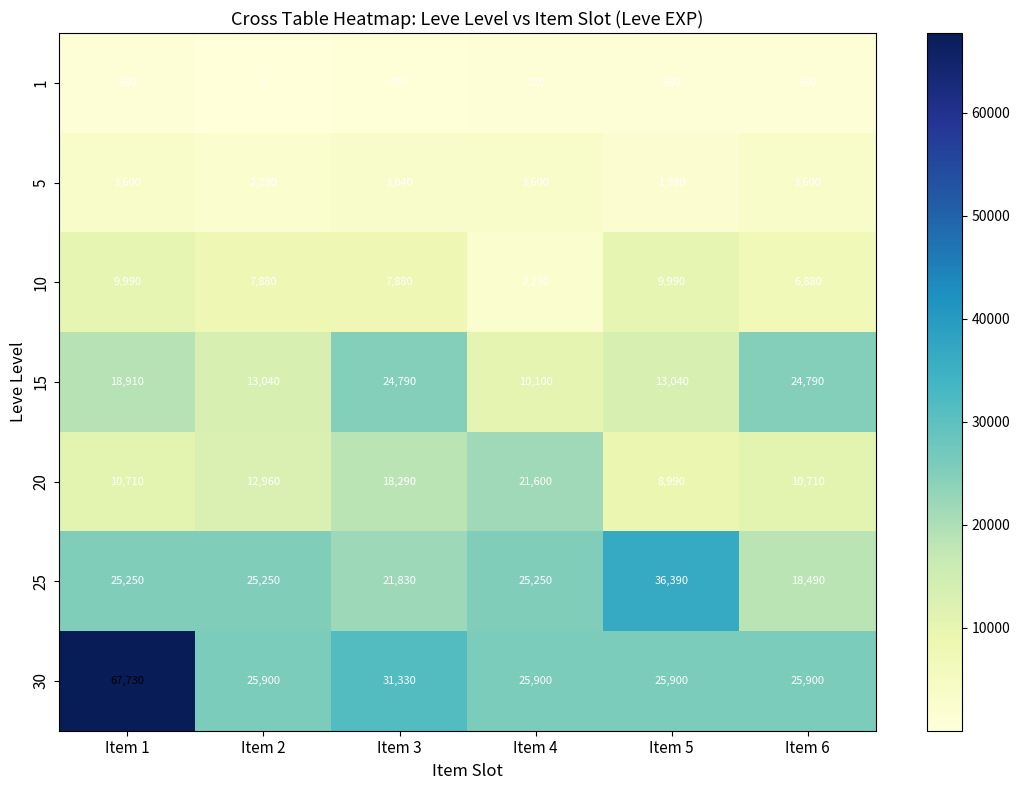

Where is 20 nearest to the value 15295?

Item 2